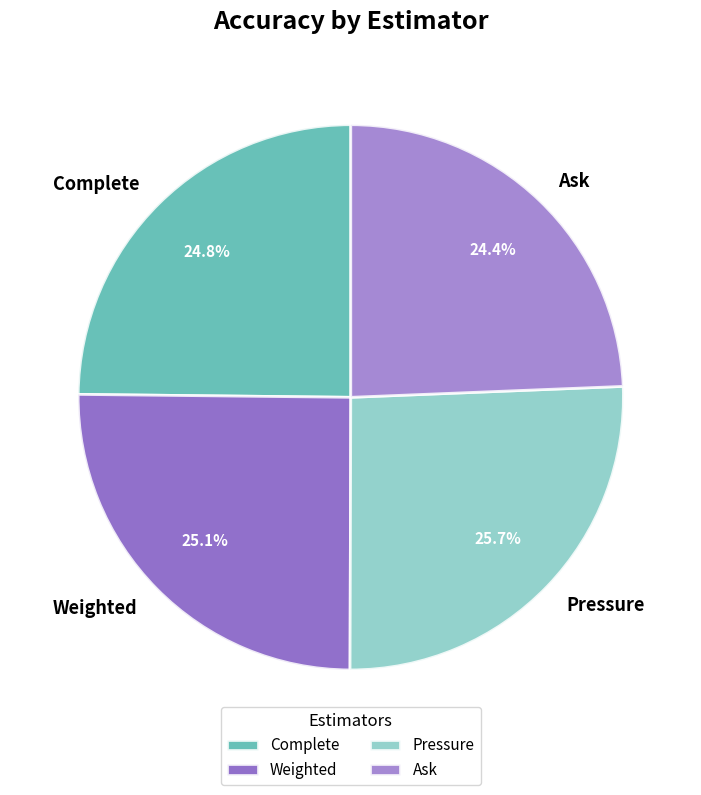

Which category has the biggest portion of the pie?

Pressure